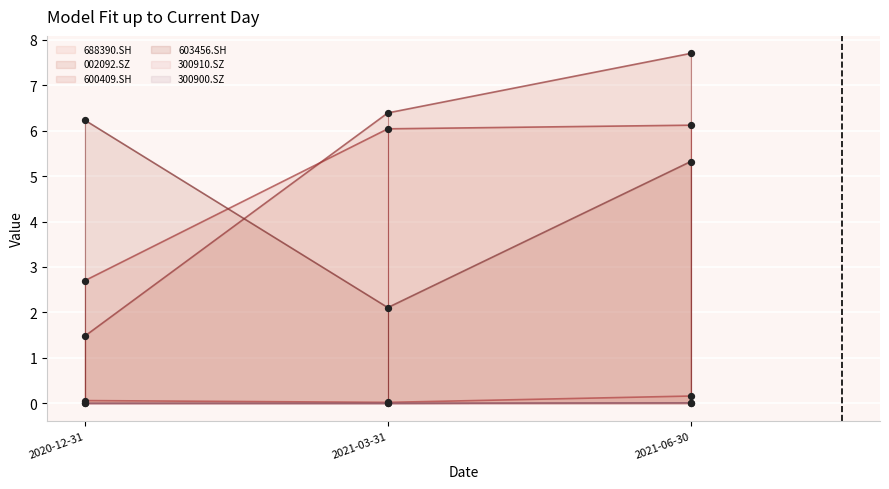

At which category is the sum across all series the highest?

2021-06-30